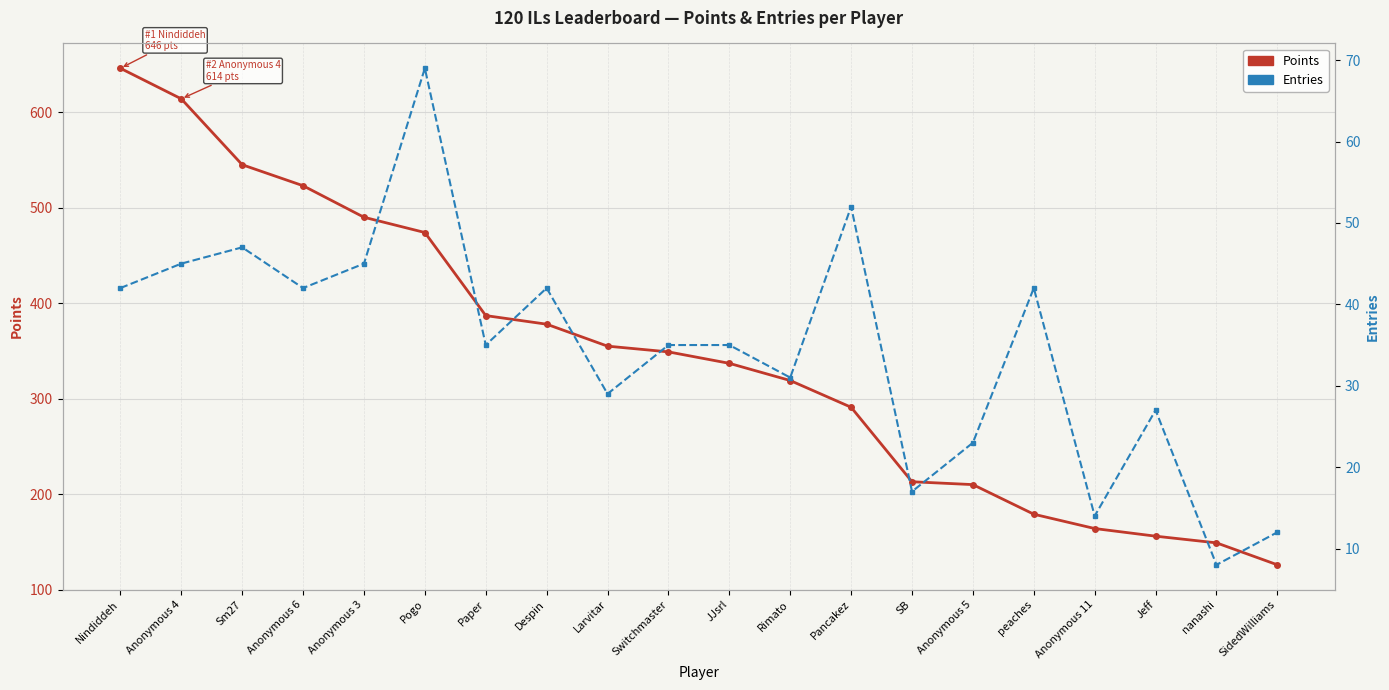

Which has a higher value, SidedWilliams or Switchmaster?

Switchmaster